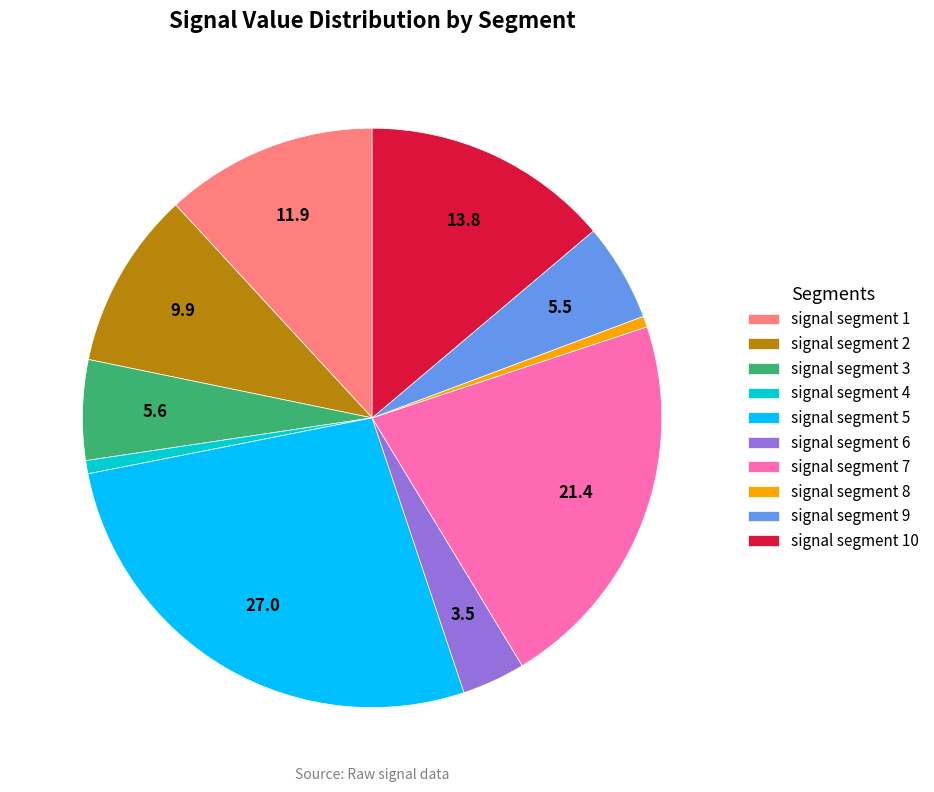

Combined, do signal segment 8 and signal segment 4 account for over 50%?

No